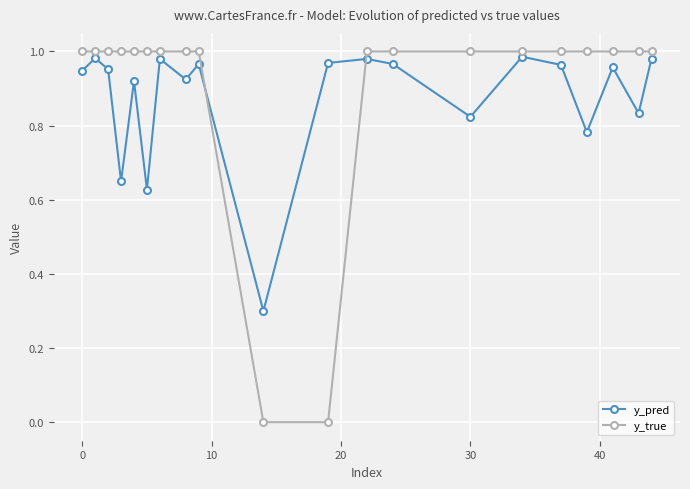

What is the lowest value of the y_pred series?

0.3